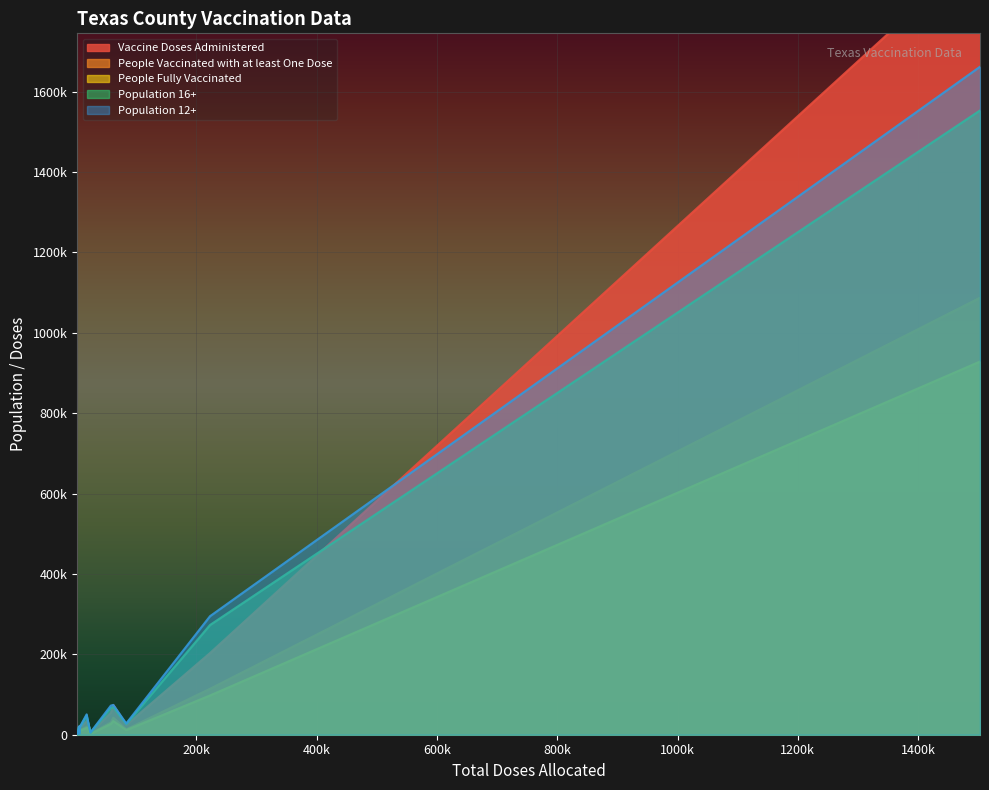

True or false: People Vaccinated with at least One Dose and People Fully Vaccinated cross at least once.

False